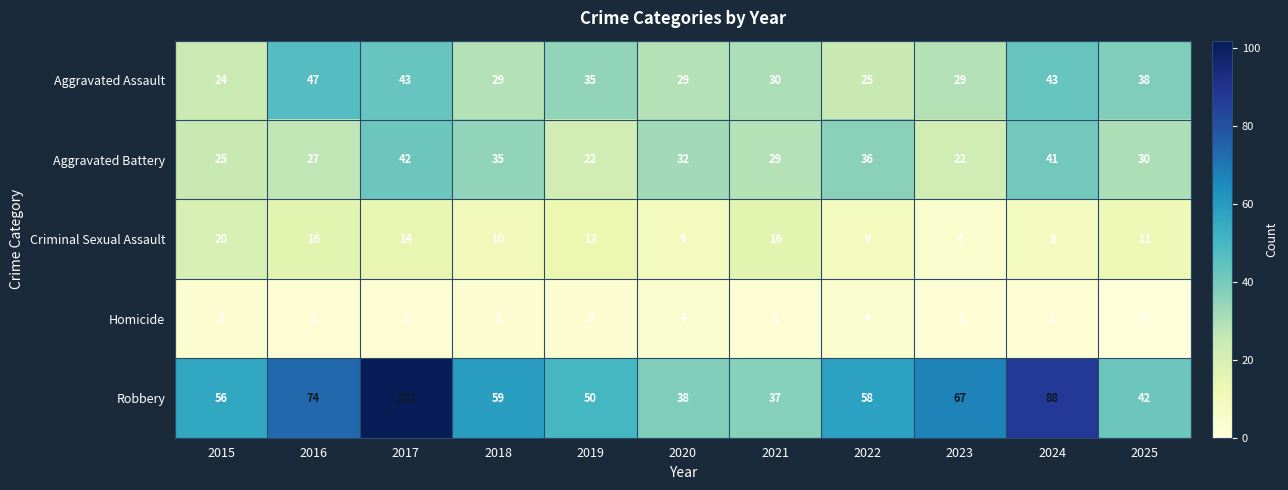

How many distinct data groups are displayed?

5